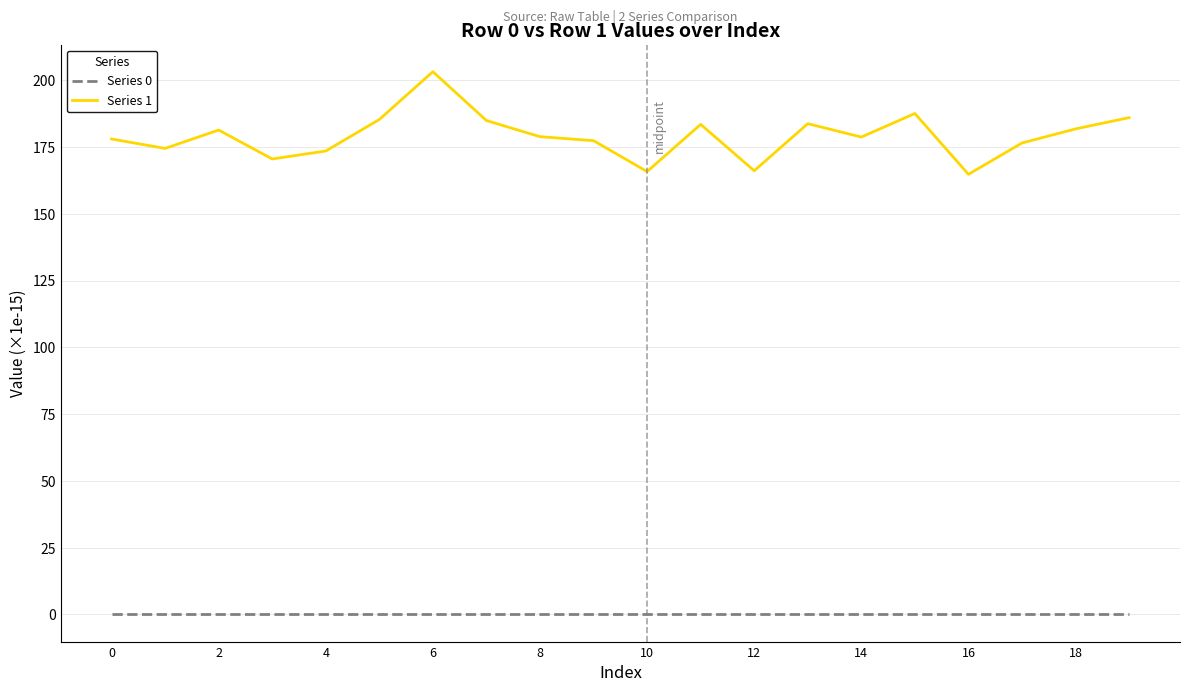

Rank the series by their maximum value, from lowest to highest.

Series 0, Series 1